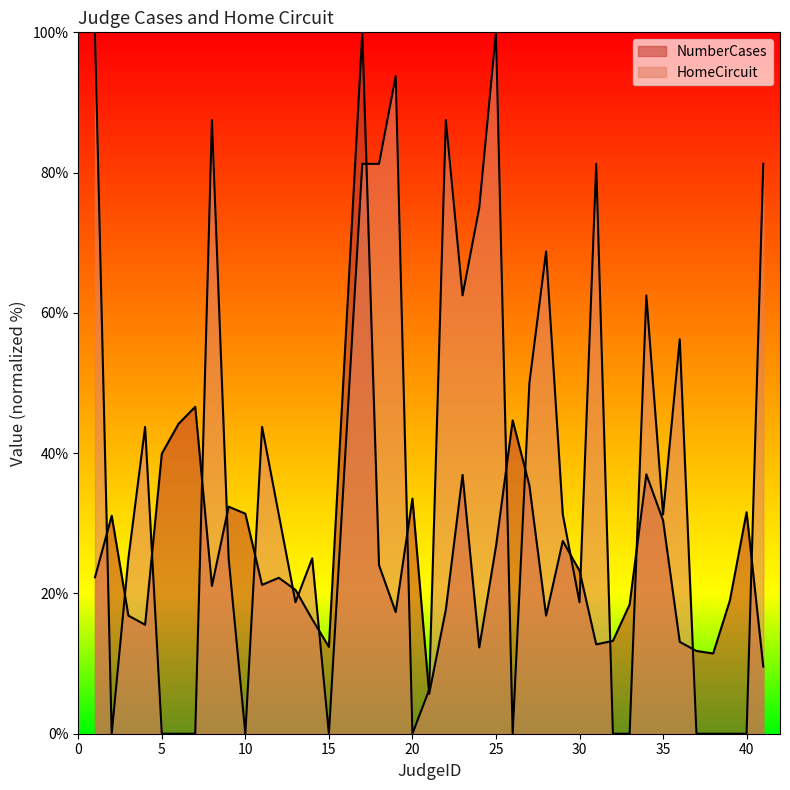

True or false: HomeCircuit has more than 1 points higher than both neighbors.

True